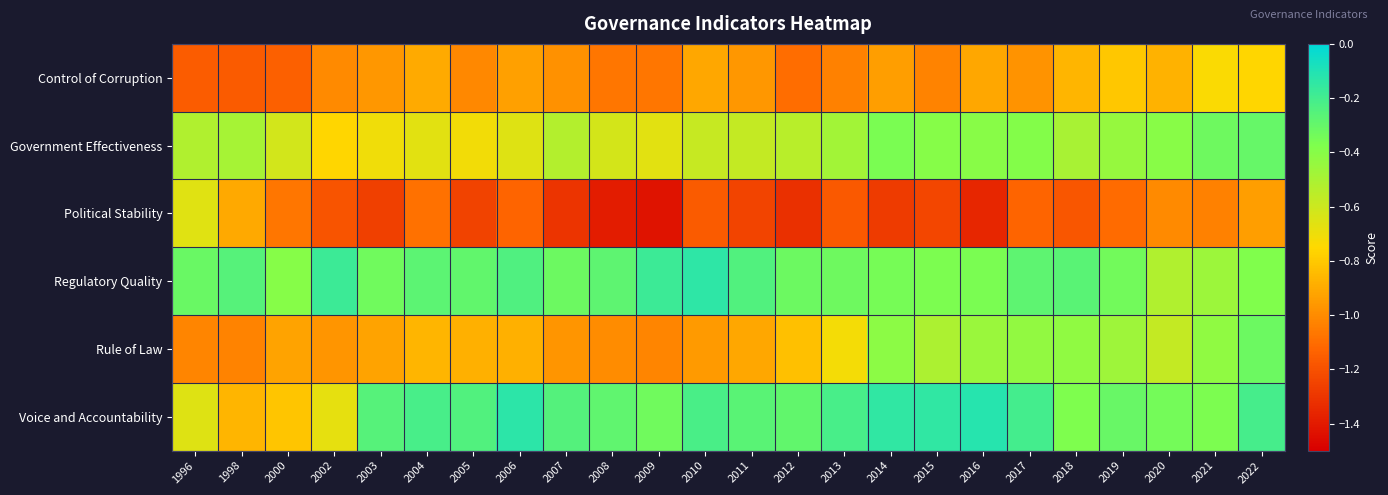

Which category has the highest value across all series?

2016